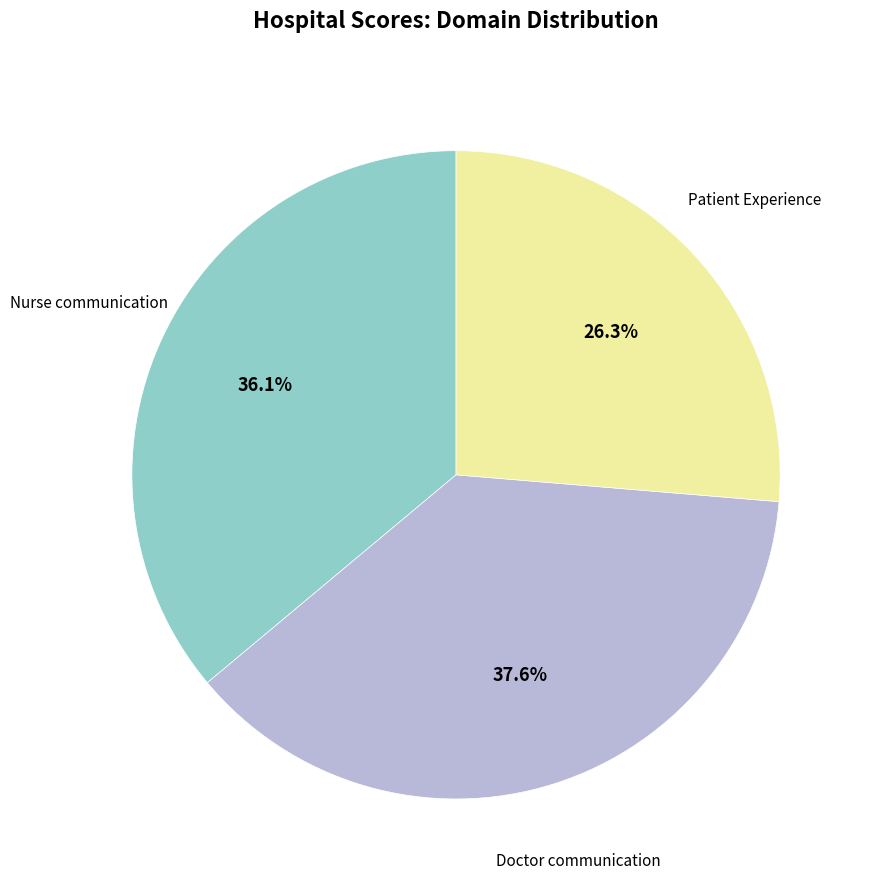

What is the ratio of the value at Nurse communication to the value at Doctor communication?

1.0